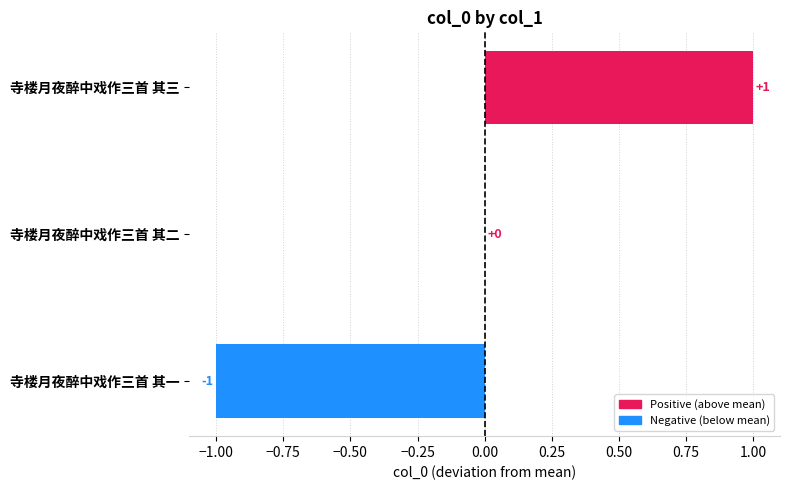

Count the number of data series in this chart.

1